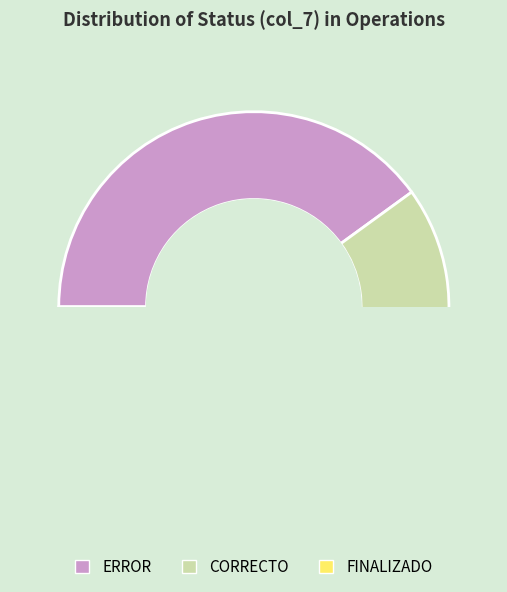

True or false: CORRECTO accounts for 45% of the total.

False